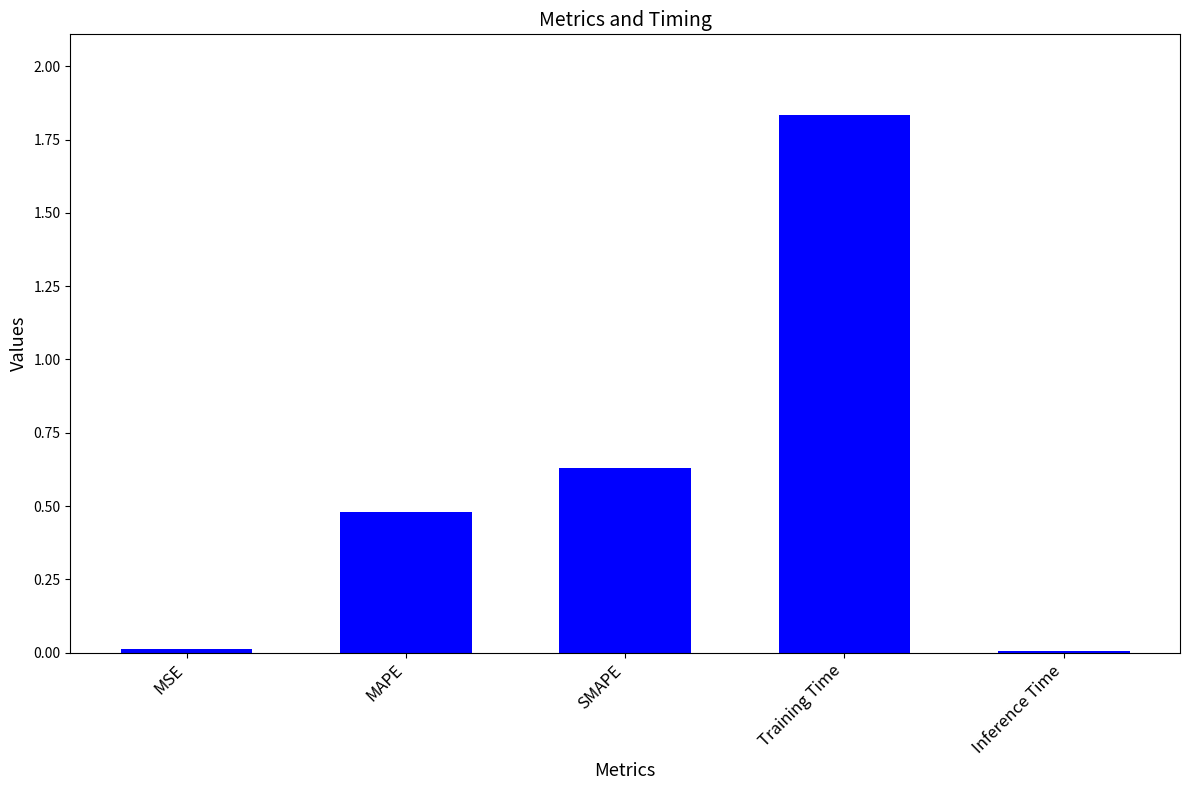

True or false: the data shows 0.1 at MAPE.

False